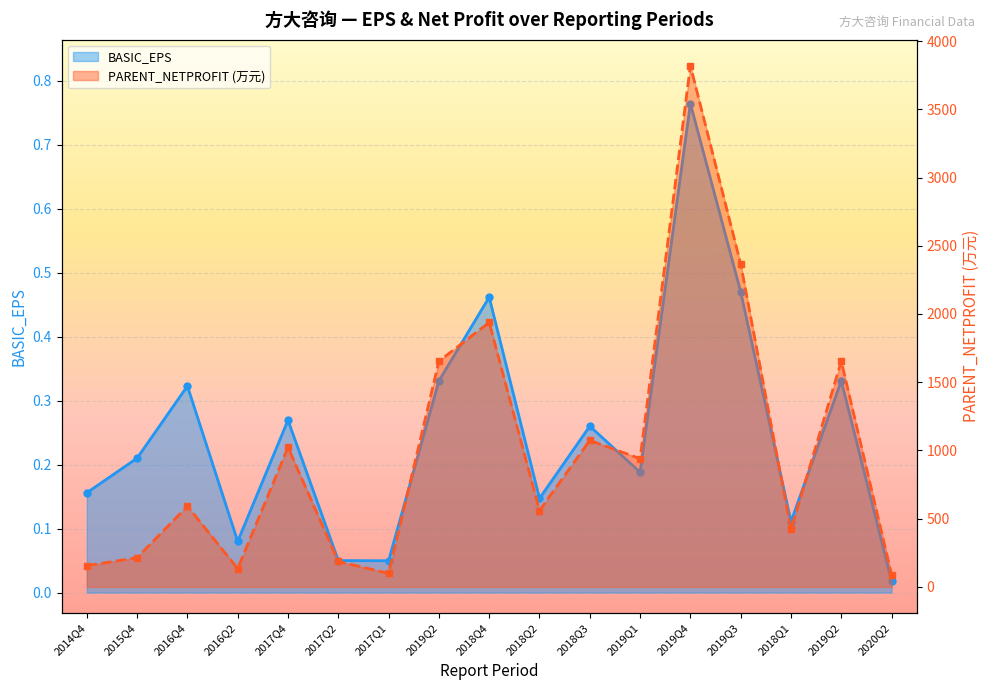

True or false: BASIC_EPS and PARENT_NETPROFIT (万元) cross at least once.

False